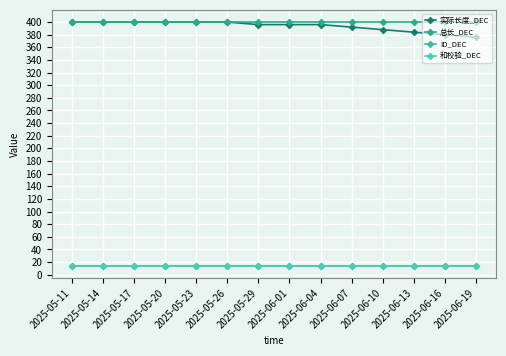

What is the value of the 总长_DEC point at the 6th from the left?

400